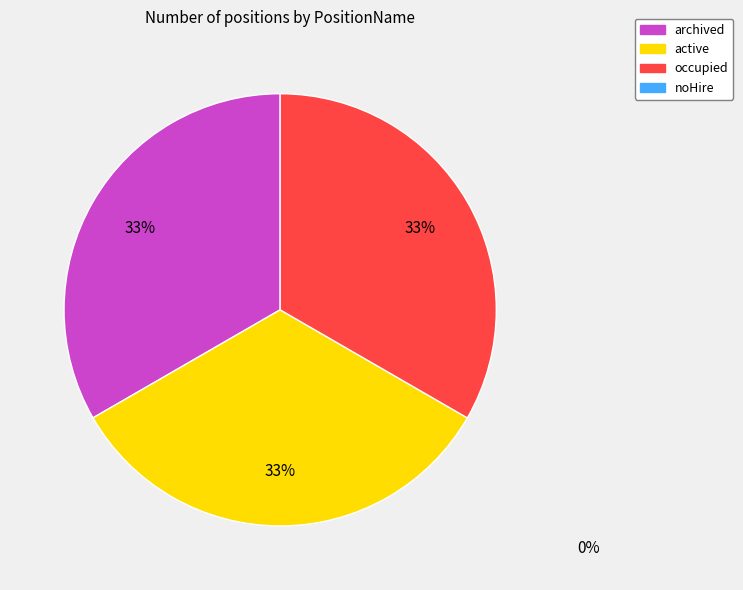

Is there a majority slice in this chart?

No